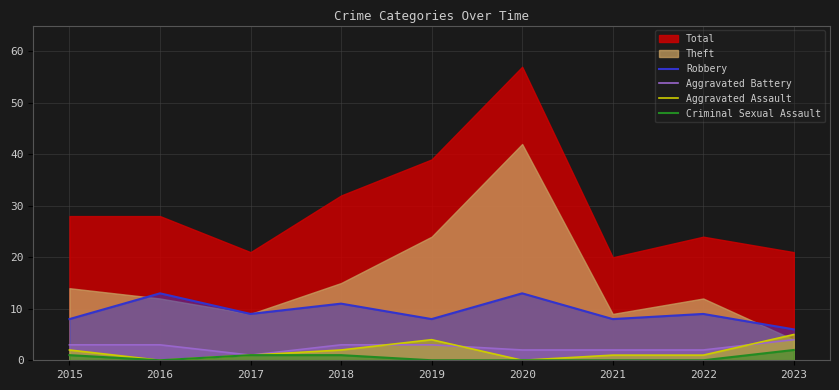

What is the approximate value of Robbery at 2017?

9